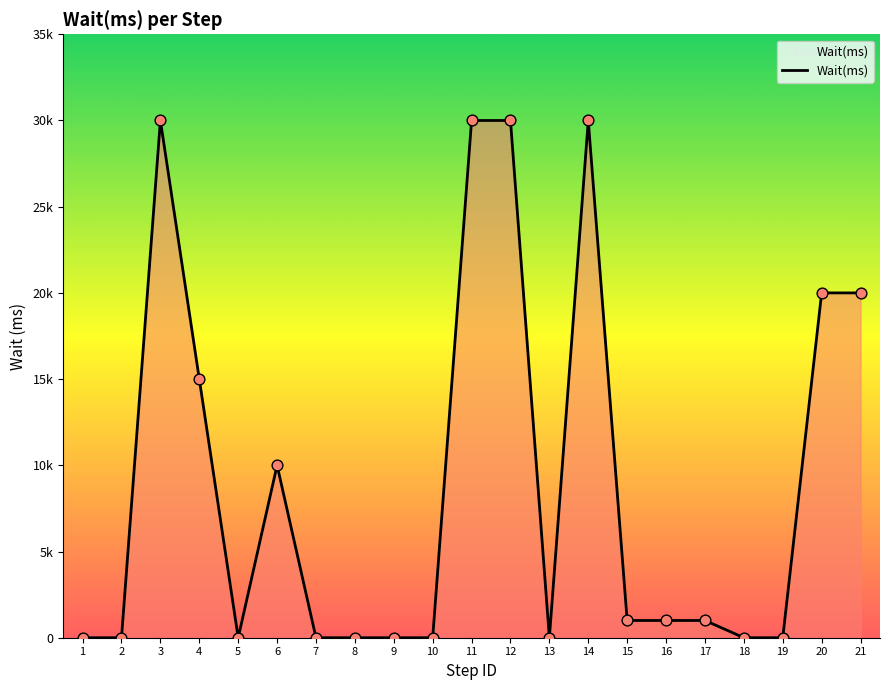

What is the change in value from 16 to 18?

-1000